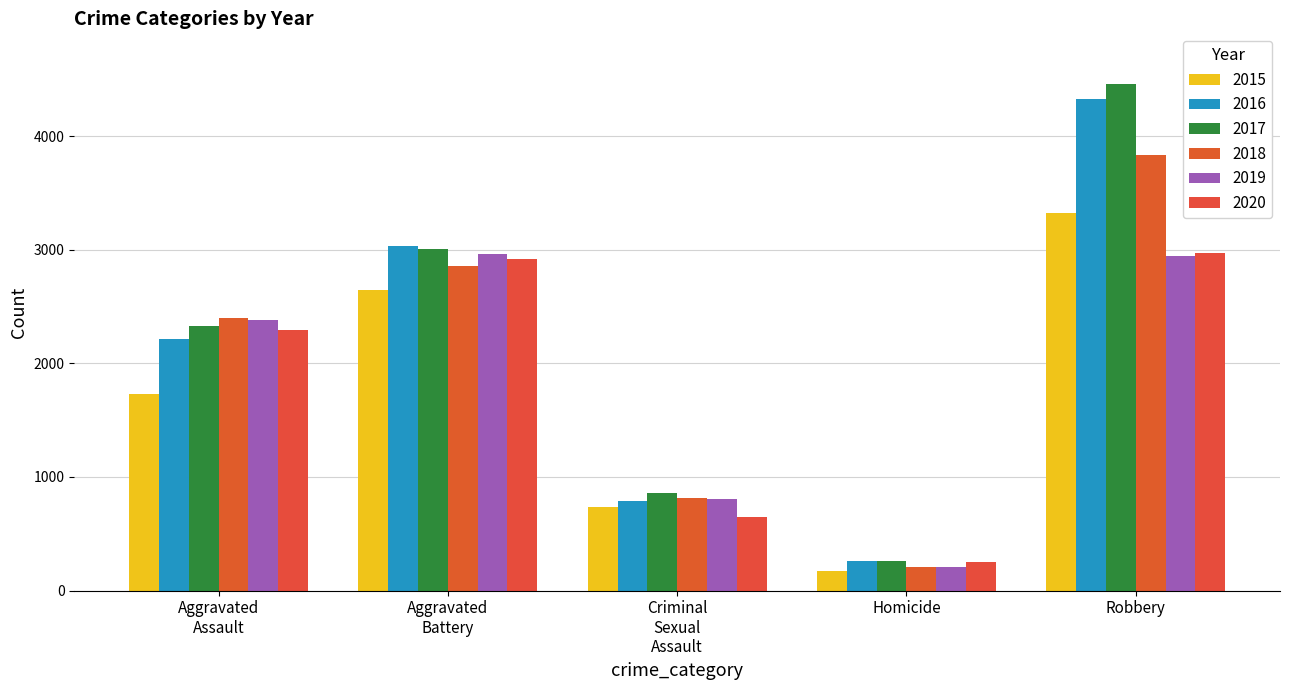

What is the average value of the 2015 series?

1720